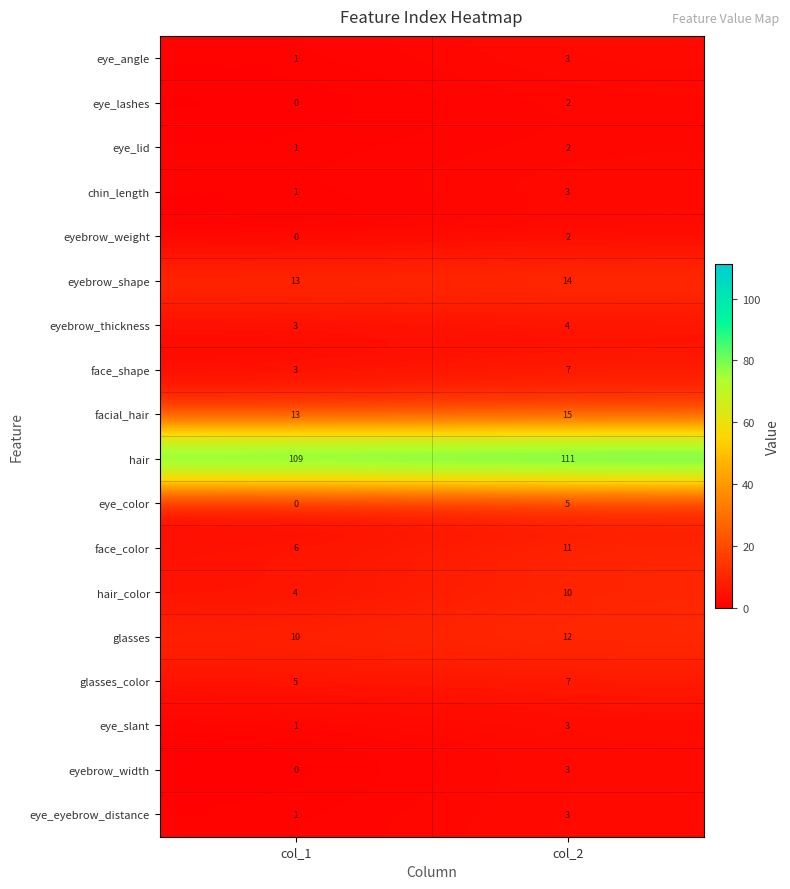

Is the value of eye_lashes at col_1 greater than the value of facial_hair at col_1?

No